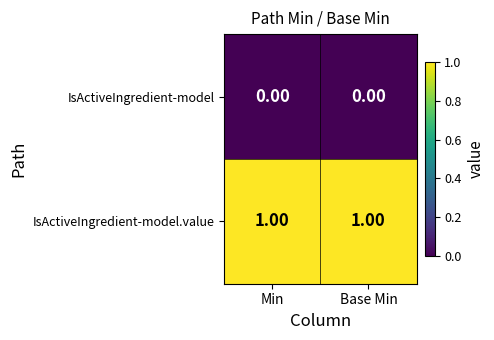

At Base Min, list the series in order from smallest to largest.

IsActiveIngredient-model, IsActiveIngredient-model.value